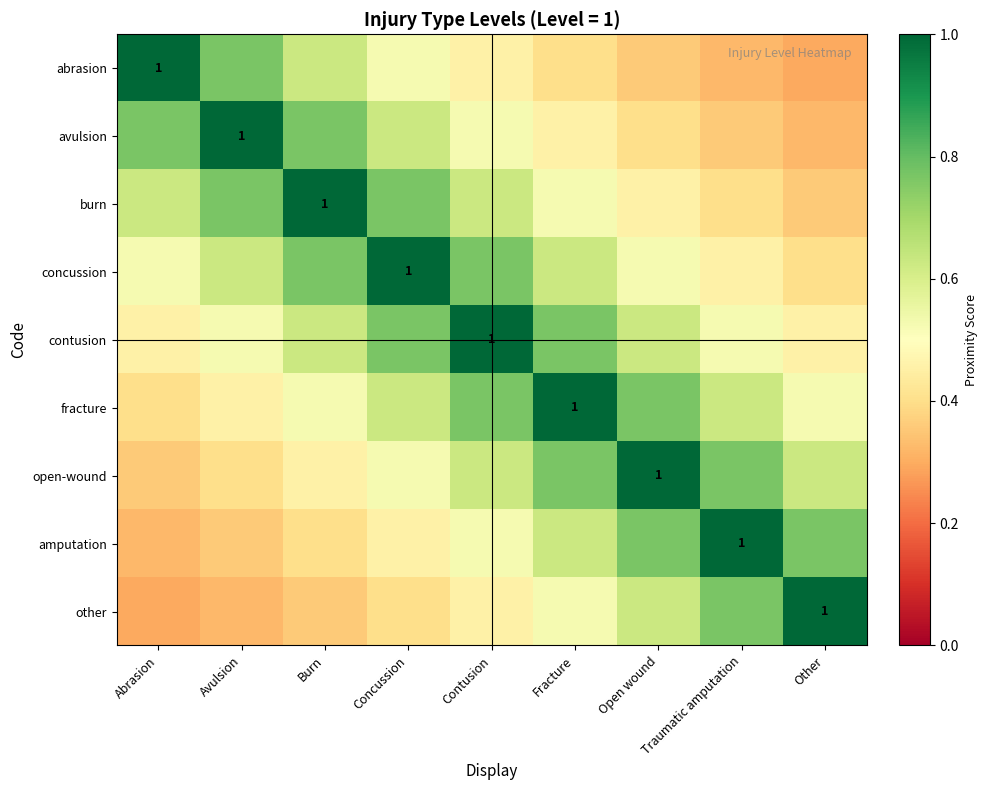

Between Fracture and Concussion, which is larger?

Concussion